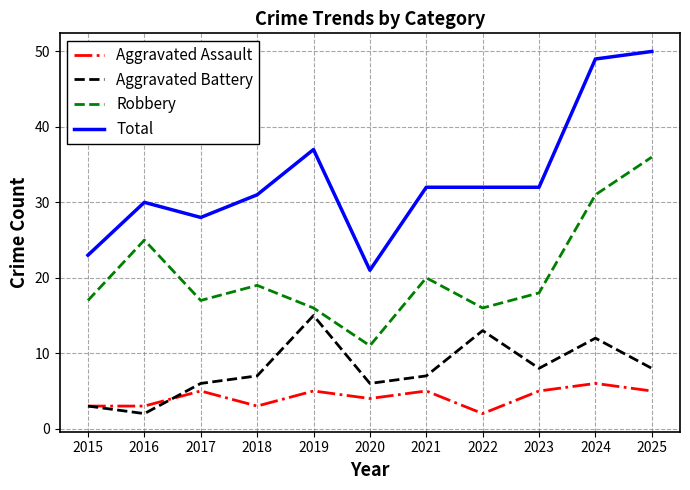

What is the difference between the highest and lowest values at 2019?

32